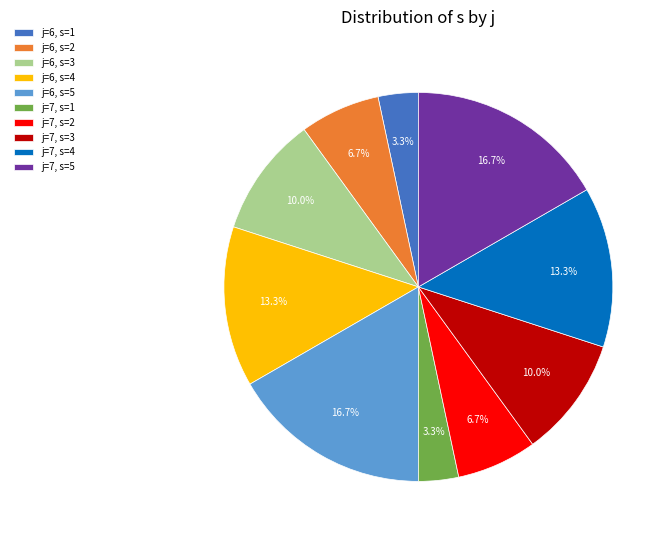

What is the total percentage of j=6, s=2 and j=7, s=4?

20.0%